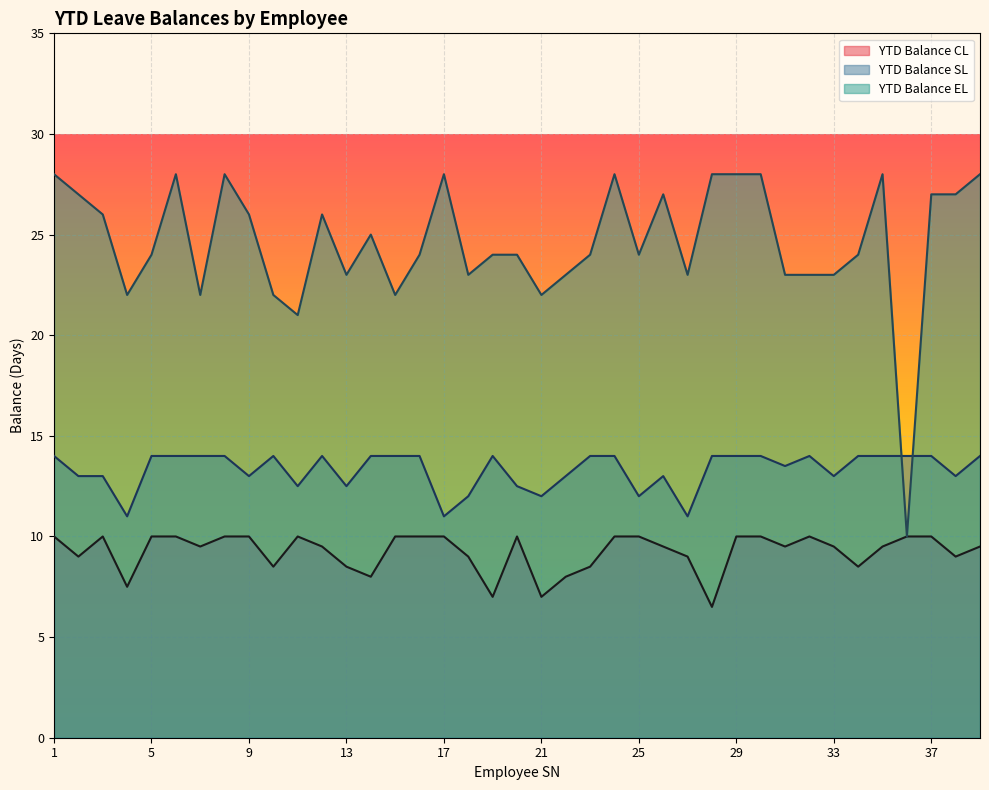

Which series has the largest total across all categories?

YTD Balance EL